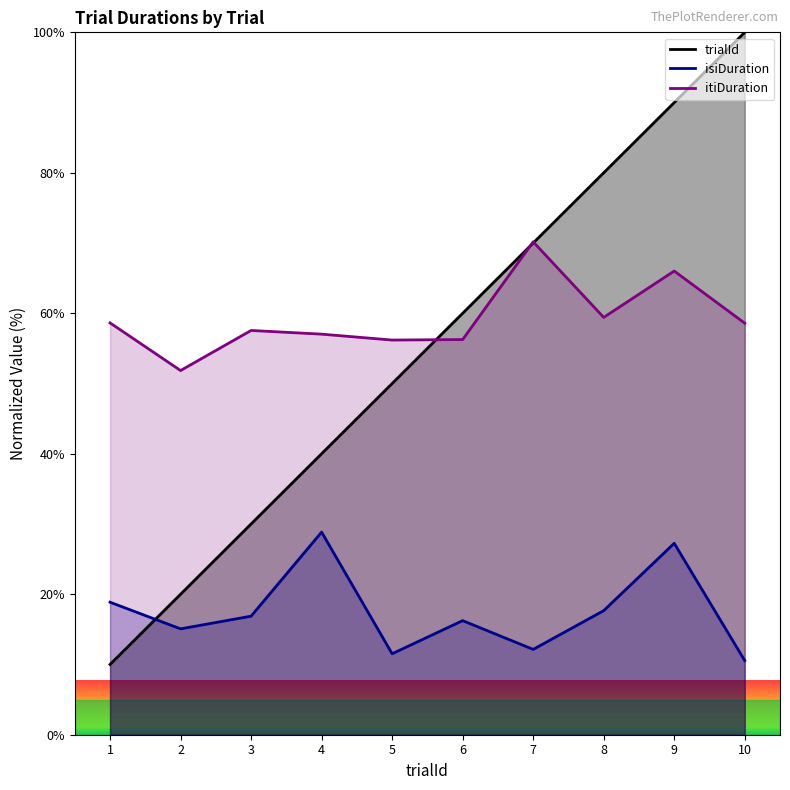

What is the spread (max minus min) of values at 2?

36.8